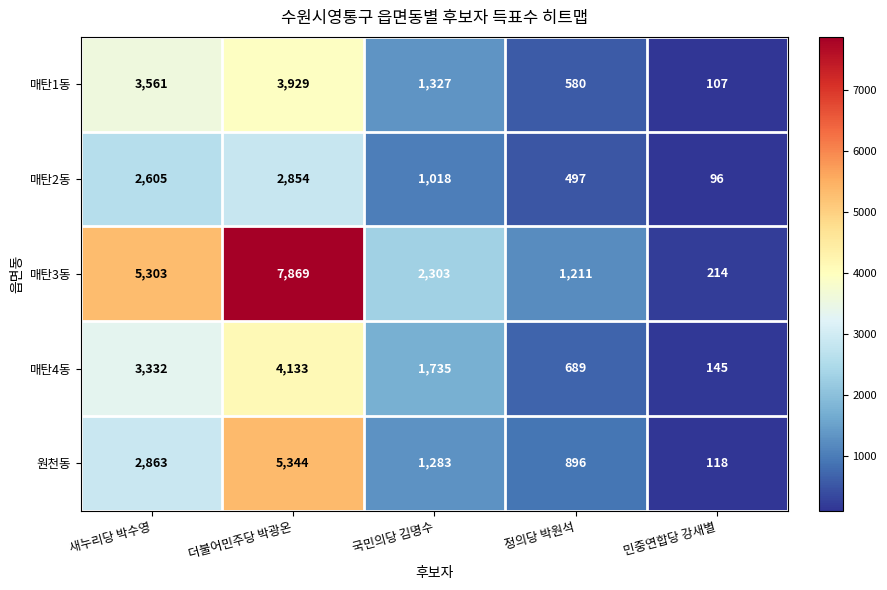

How many distinct data groups are displayed?

5